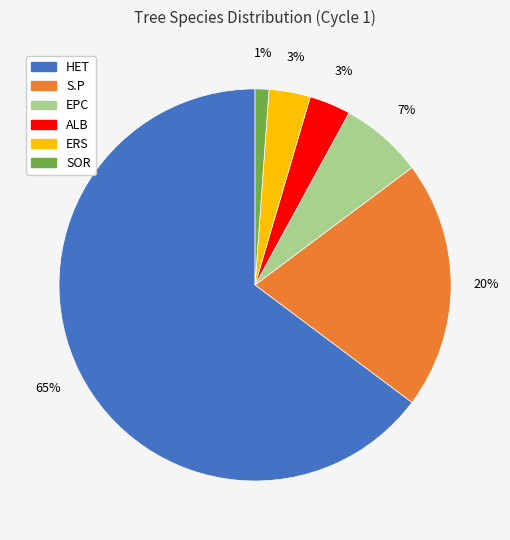

True or false: HET accounts for 70% of the total.

False